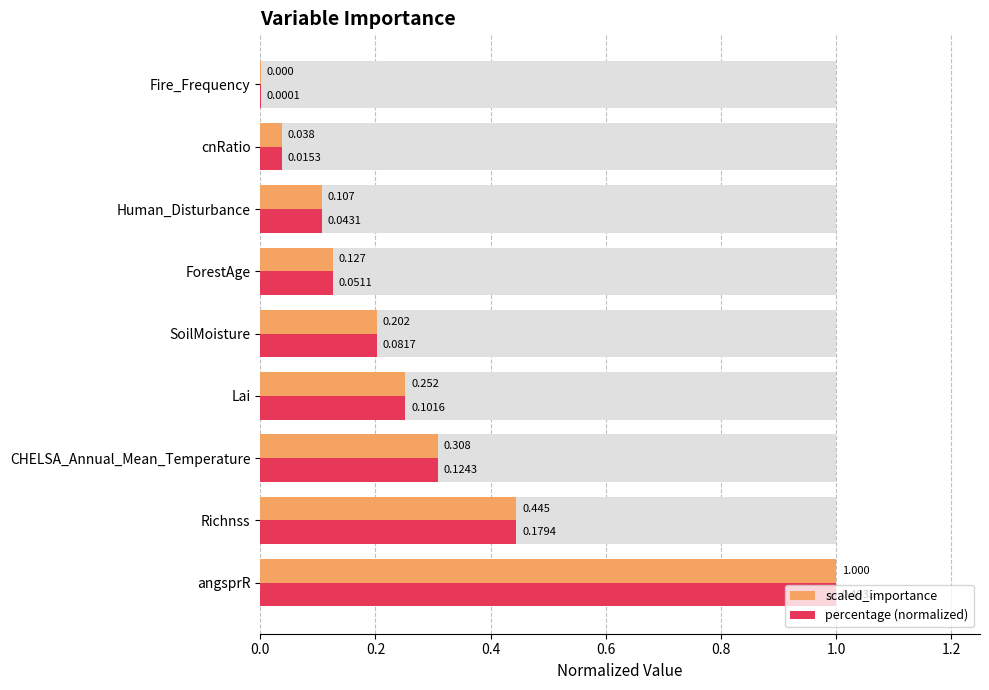

How many bars are there in total?

18